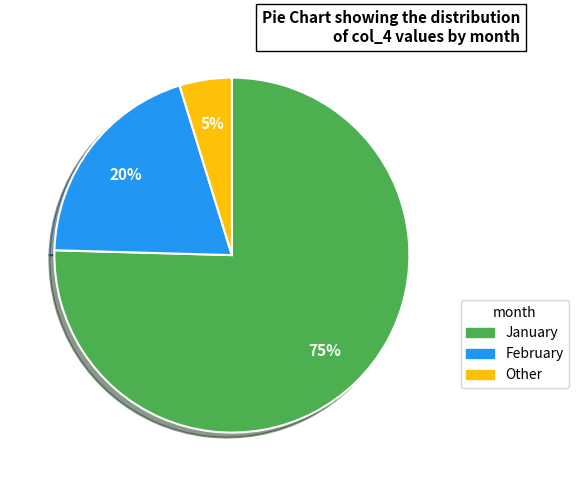

Combined, do Other and February account for over 50%?

No